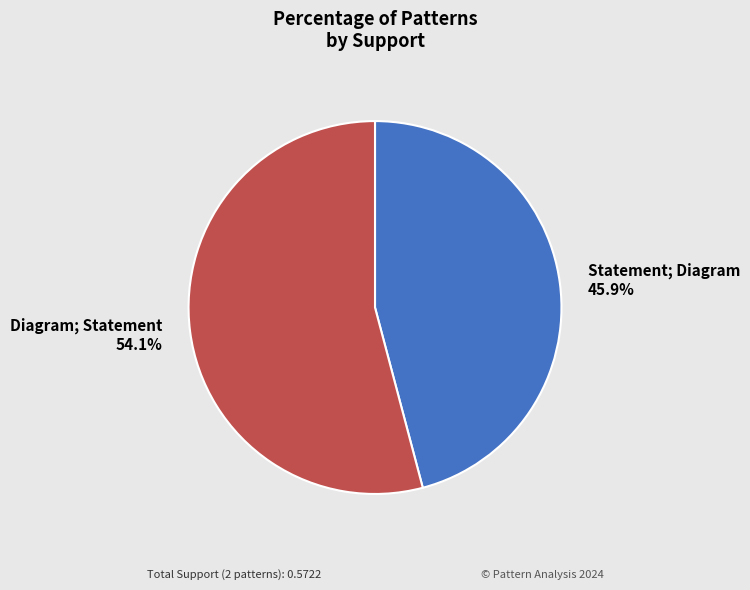

Which category has the biggest portion of the pie?

Diagram; Statement